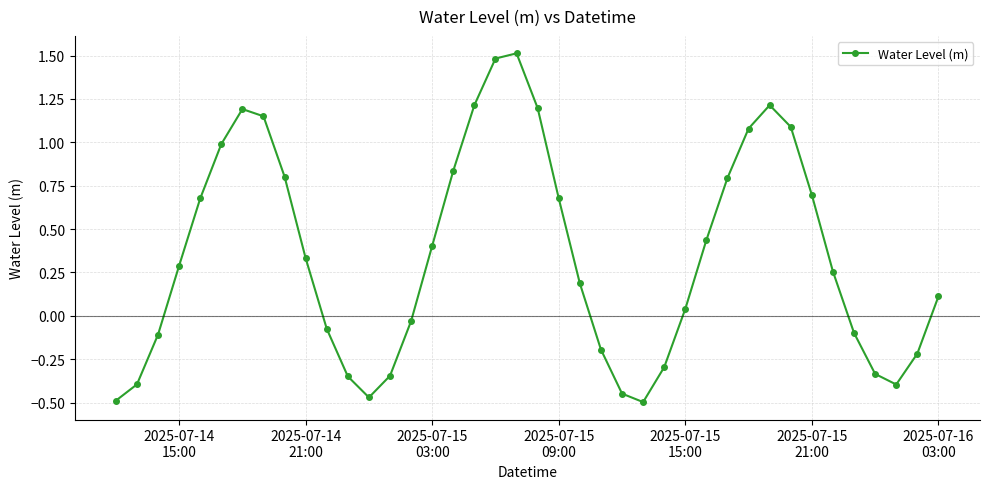

What is the difference between the maximum and second lowest values?

2.0